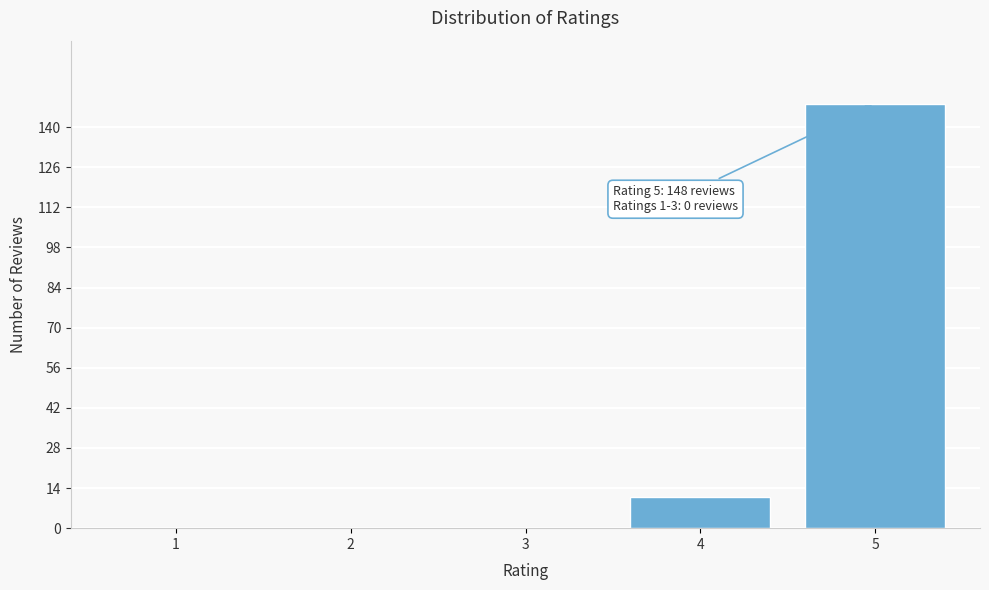

Reading left to right, what are all the values shown in this chart?

1=0	2=0	3=0	4=11	5=148